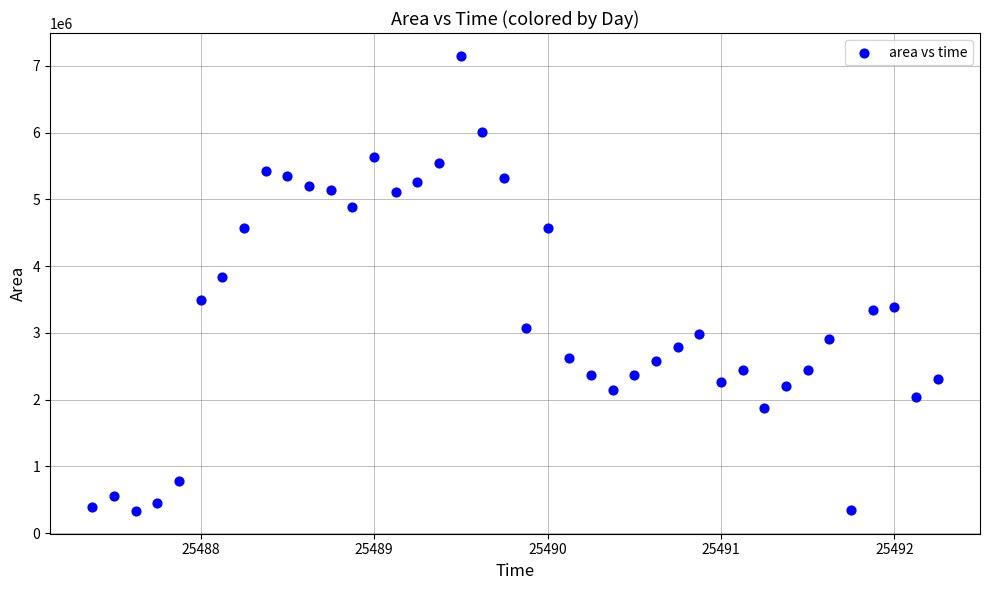

What is the range of Y values (max minus min)?

6820625